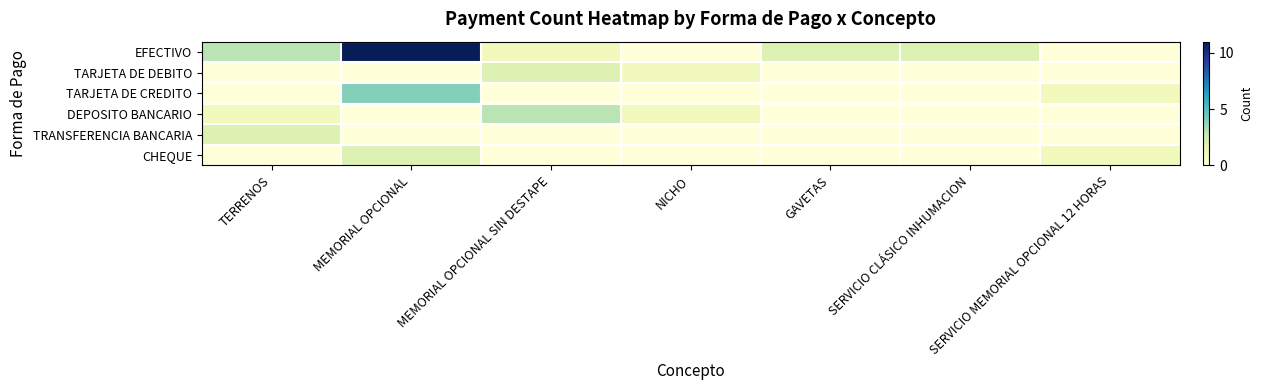

At how many categories does at least one series exceed 8?

1